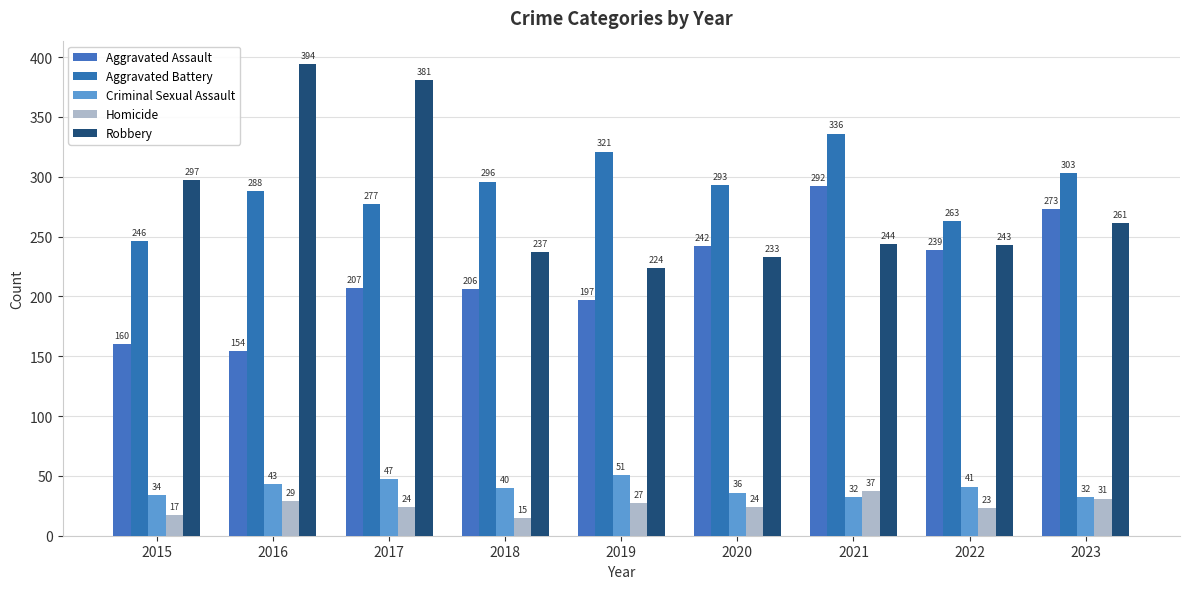

Is it true that Criminal Sexual Assault equals 51 at 2019?

True